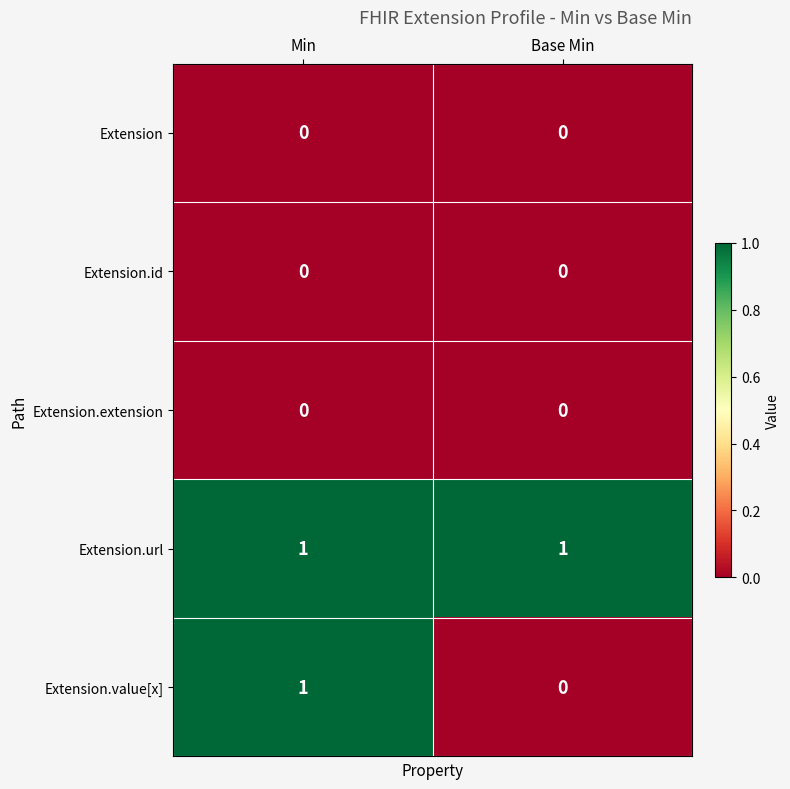

Reading left to right, what are all the values shown in this chart?

Extension: 0	0
Extension.id: 0	0
Extension.extension: 0	0
Extension.url: 1	1
Extension.value[x]: 1	0